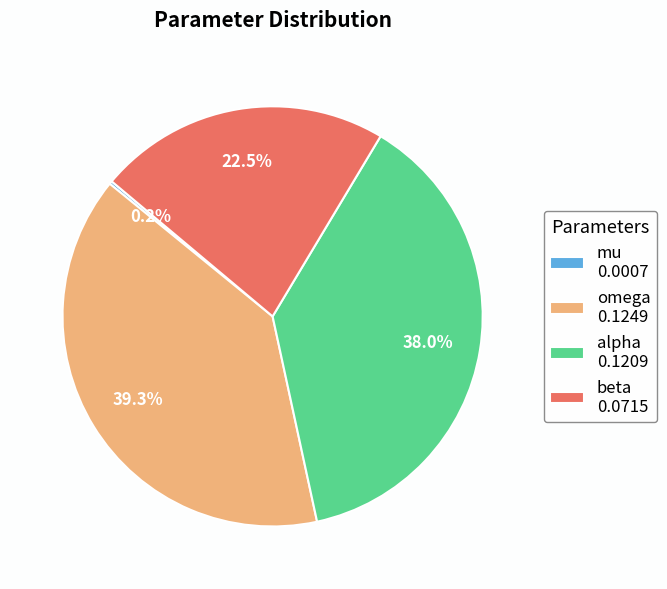

Does any single category account for the majority?

No